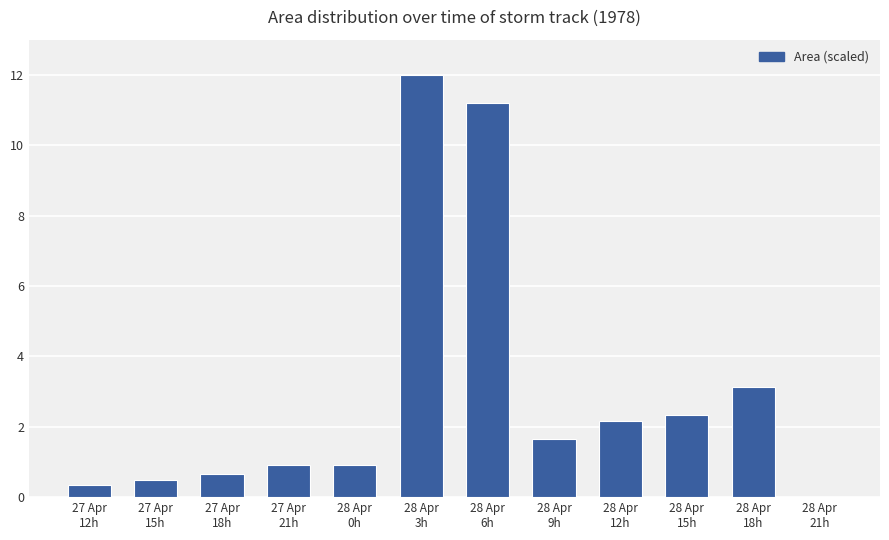

Reading left to right, transcribe all the data shown in this chart.

27 Apr
12h=0.3	27 Apr
15h=0.5	27 Apr
18h=0.7	27 Apr
21h=0.9	28 Apr
0h=0.9	28 Apr
3h=12.0	28 Apr
6h=11.2	28 Apr
9h=1.6	28 Apr
12h=2.2	28 Apr
15h=2.3	28 Apr
18h=3.1	28 Apr
21h=0.0